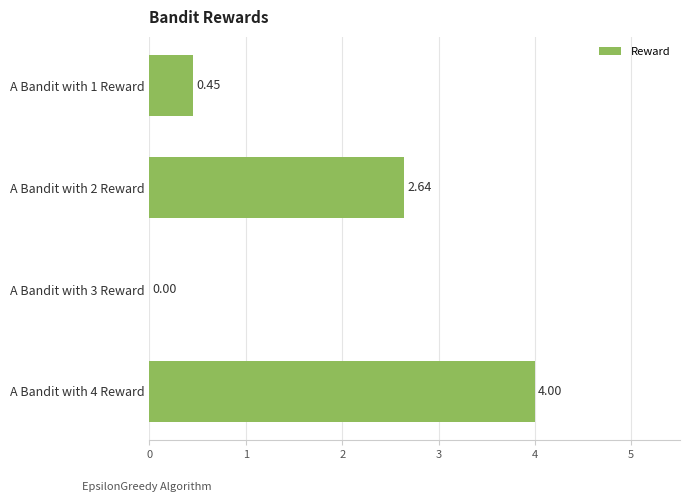

What is the sum of all values?

7.1